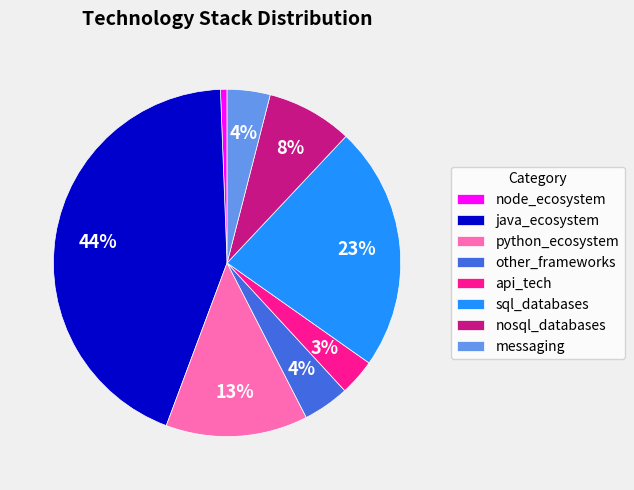

To the nearest percent, what is the difference between the sql_databases and node_ecosystem slice percentages?

22%